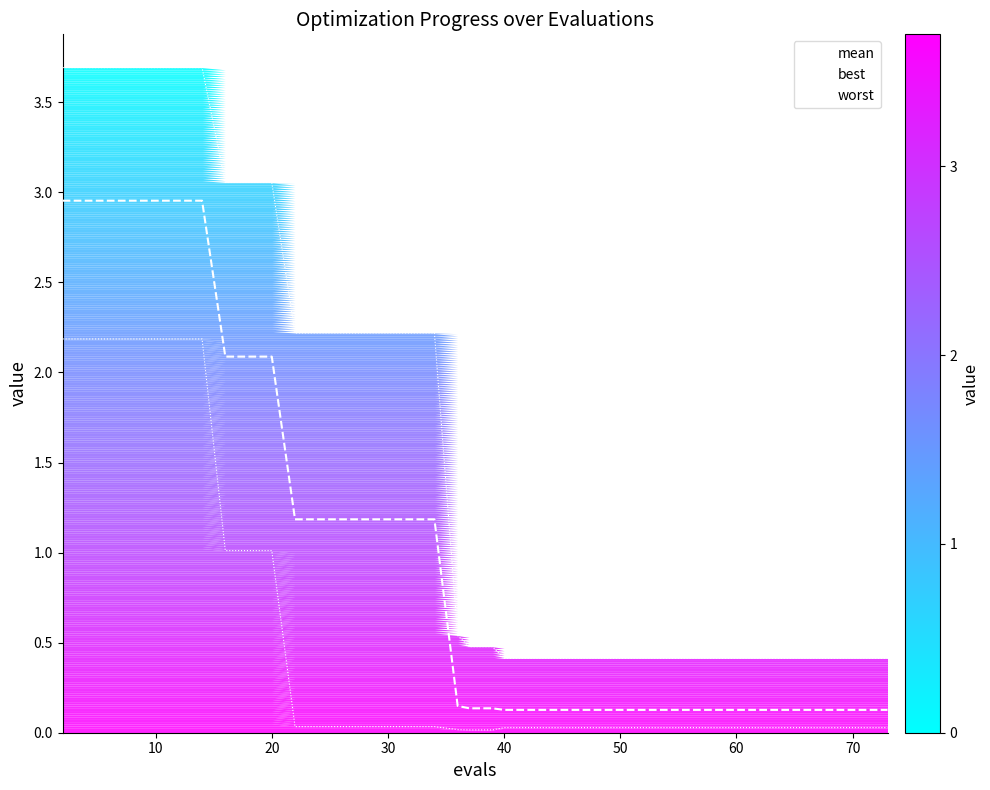

True or false: mean has more than 2 points higher than both neighbors.

False